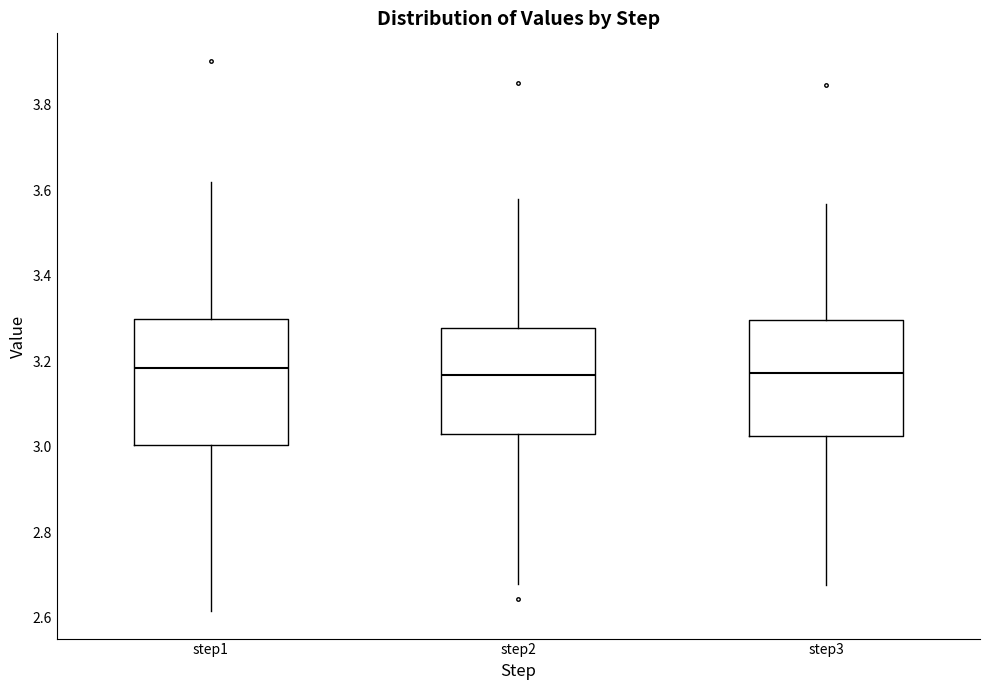

Reading left to right, transcribe this box plot: for each box, give where its median line is, the range the box spans, and where its two whiskers end, as read against the y-axis. The values are not printed on the chart, so give them approximately, as read against the axis.

step1: median 3.18, box 3.00 to 3.30, whiskers 2.62 to 3.62
step2: median 3.16, box 3.02 to 3.28, whiskers 2.68 to 3.58
step3: median 3.18, box 3.02 to 3.30, whiskers 2.68 to 3.56